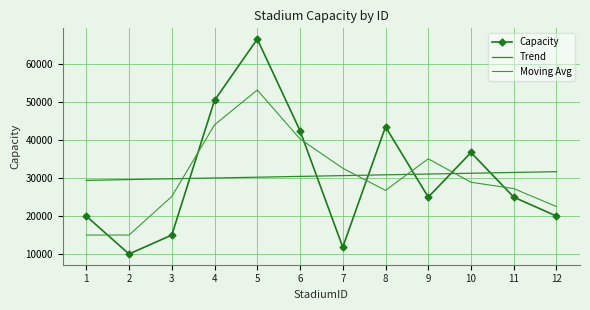

What is the total value across all series at 7?

75124.3